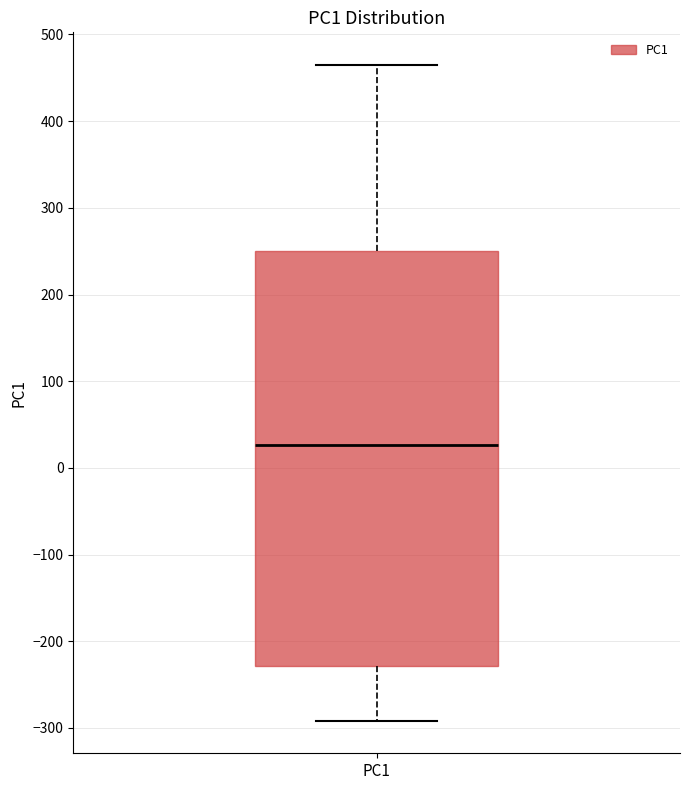

Read this box plot against the y-axis: the position of the median line, the range covered by the box, and the ends of both whiskers. The values are not printed on the chart, so give them approximately, as read against the axis.

median 30, box -230 to 250, whiskers -290 to 460